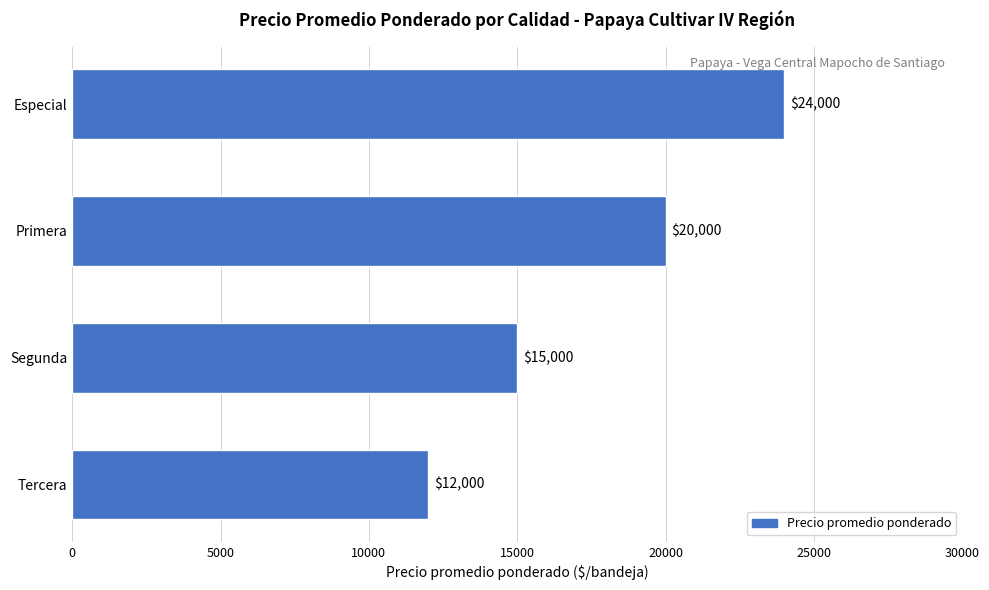

What is the change in value from Primera to Especial?

+4000